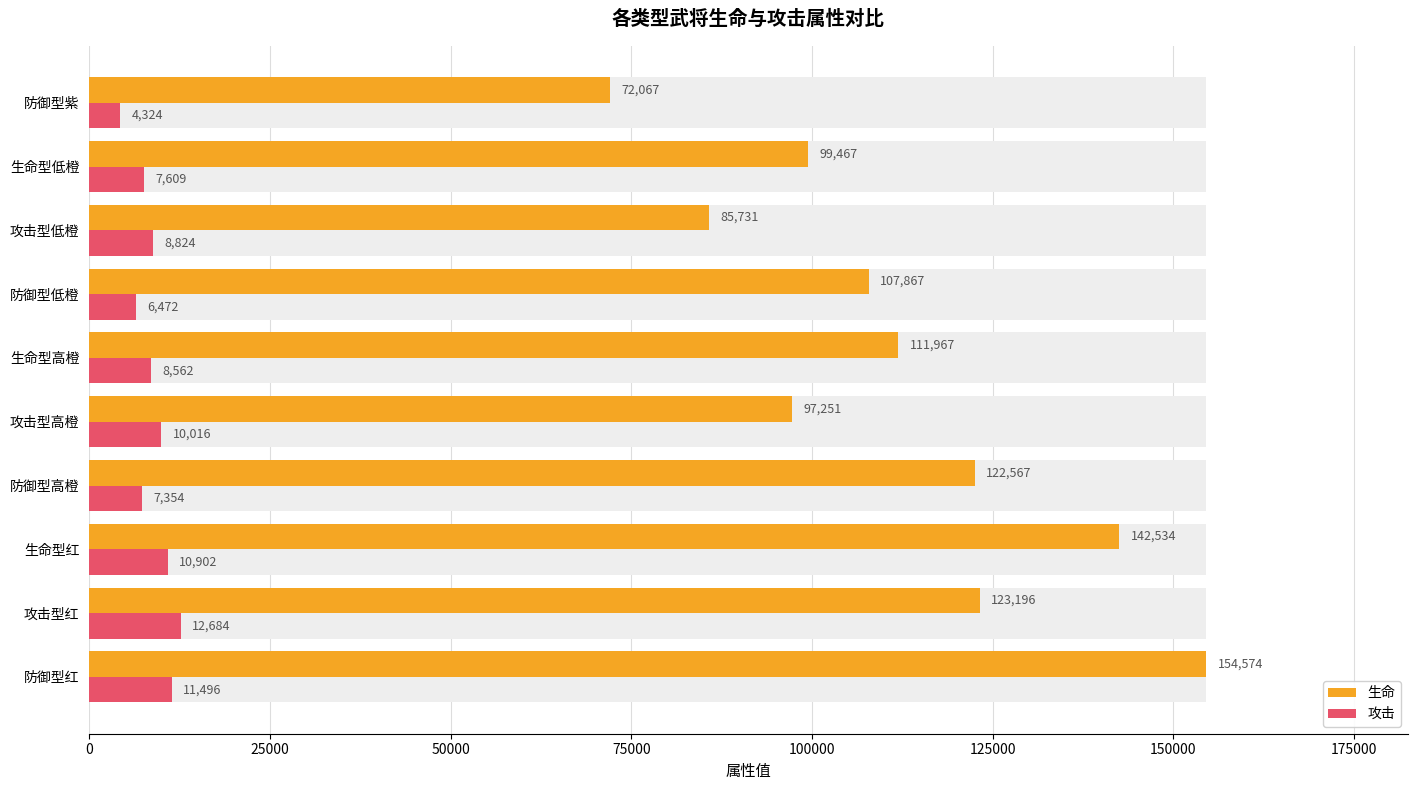

Which series has the largest range (max minus min)?

生命